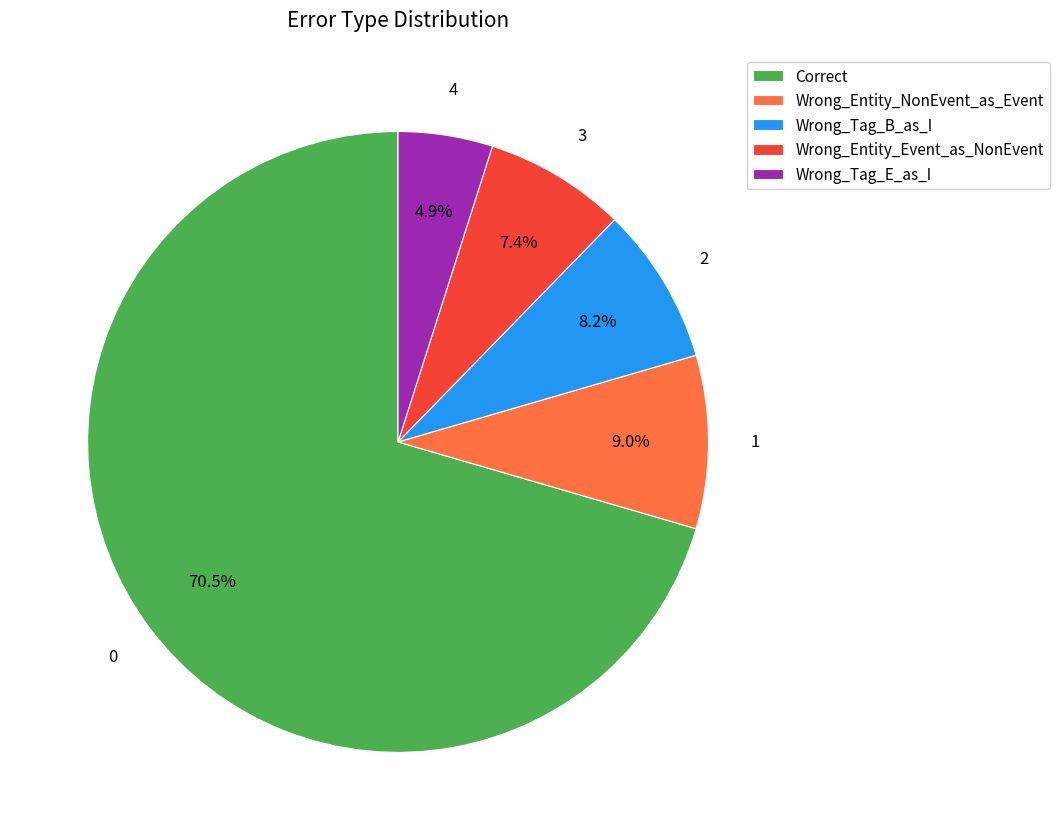

To the nearest percent, what is the average slice percentage?

20%